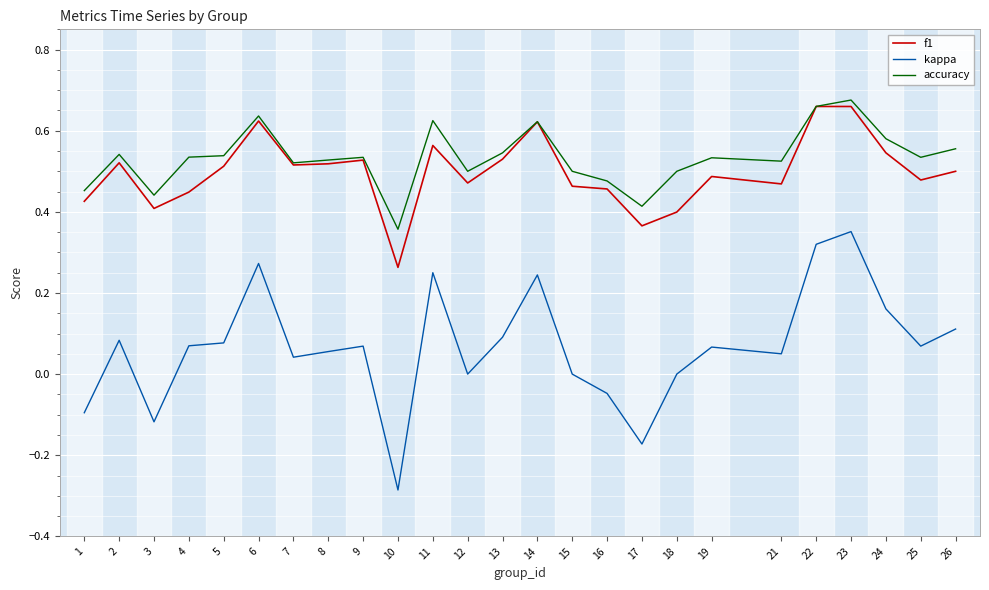

Which series changed the most between 3 and 10?

kappa